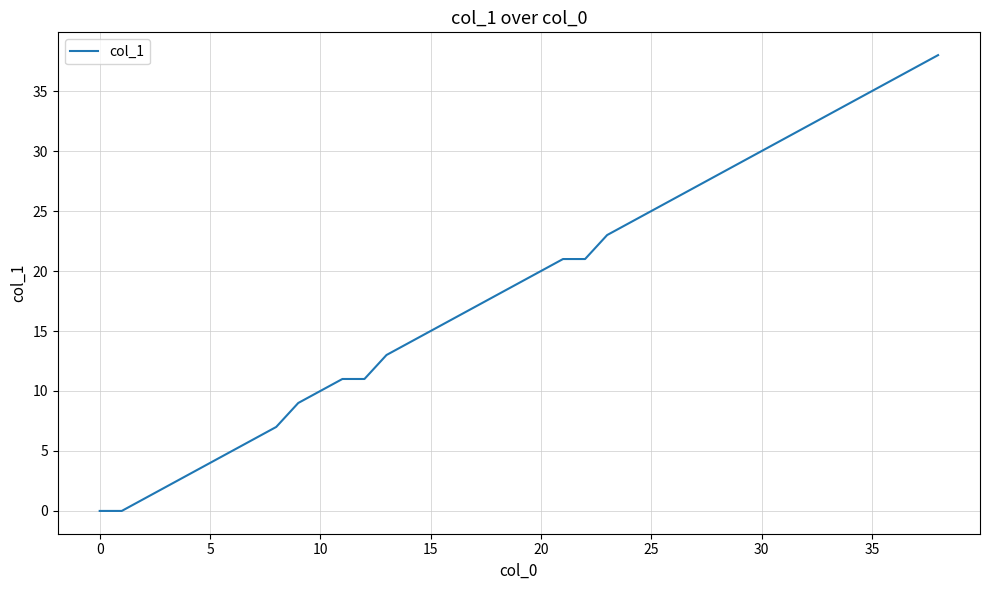

What is the difference between the maximum and second lowest values?

38